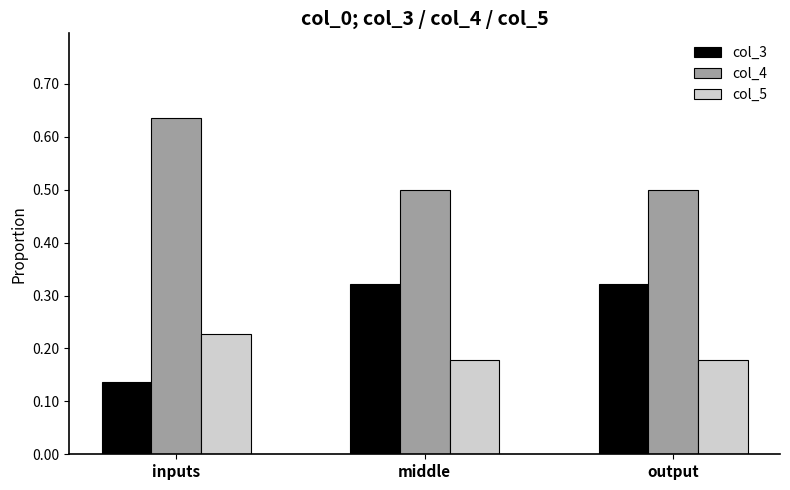

What position from the right is middle?

2